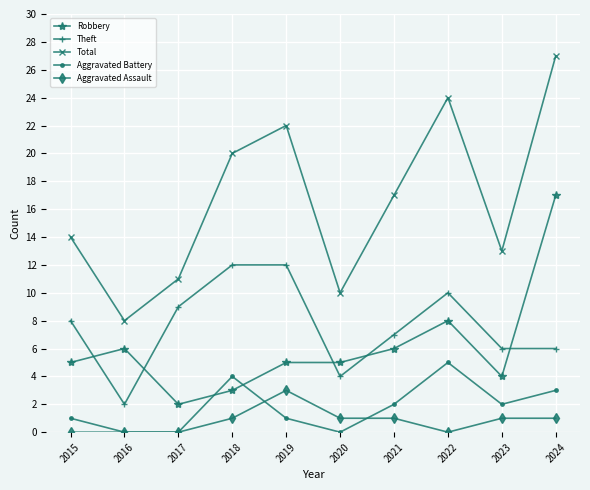

How many categories are shown in the chart?

10